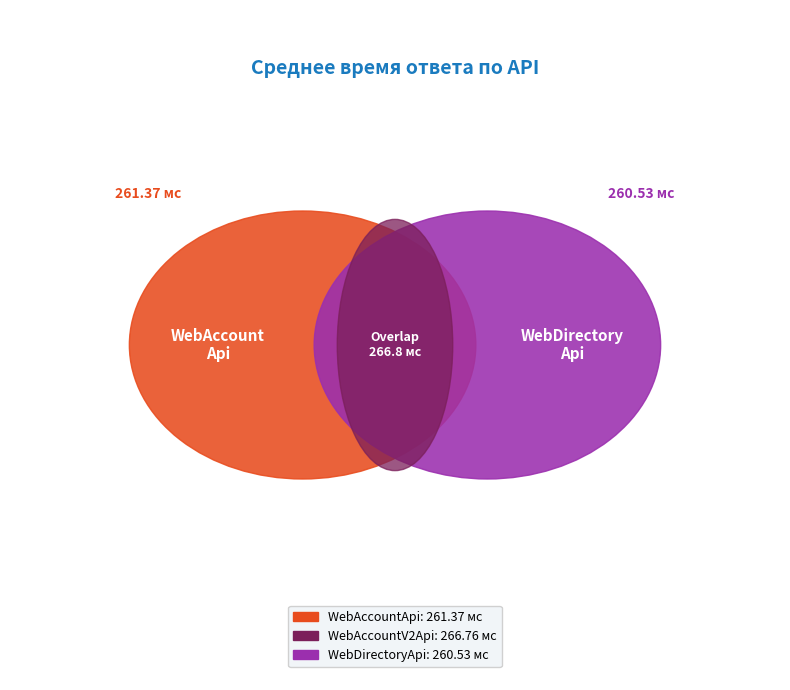

How many slices are in this pie chart?

5